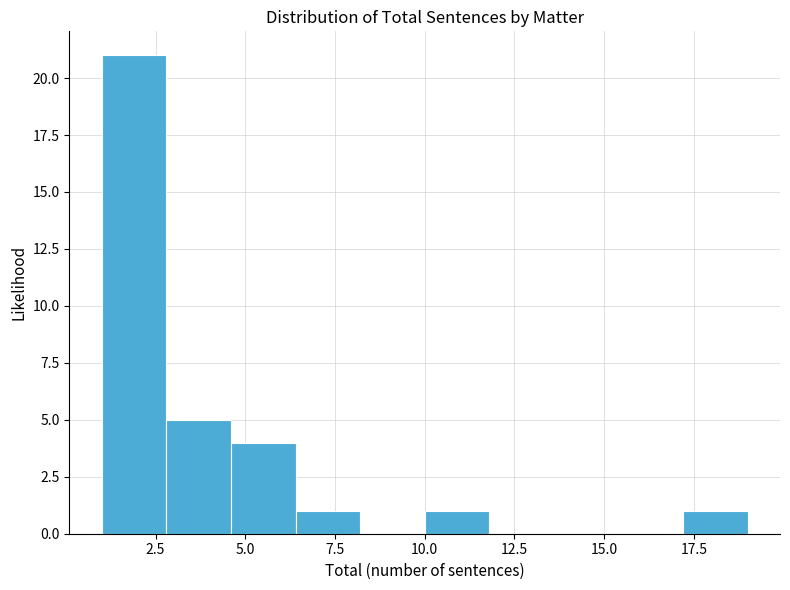

Around what value on the x-axis is the tallest bar? Give the approximate position of its centre, as read against the axis.

2.0